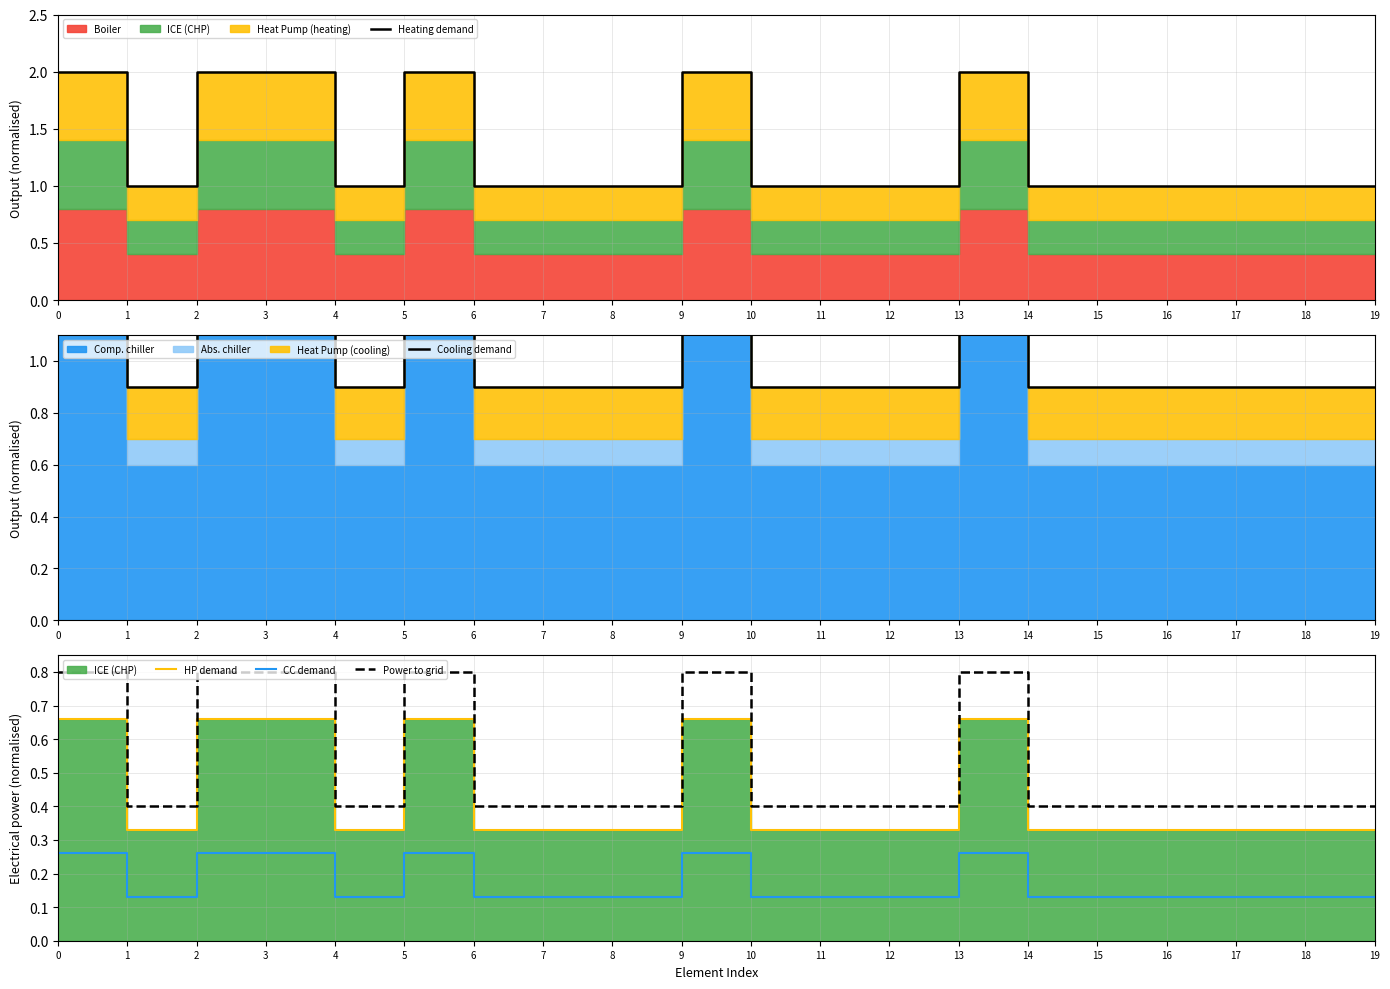

True or false: Power to grid and Cooling demand intersect in this chart.

False